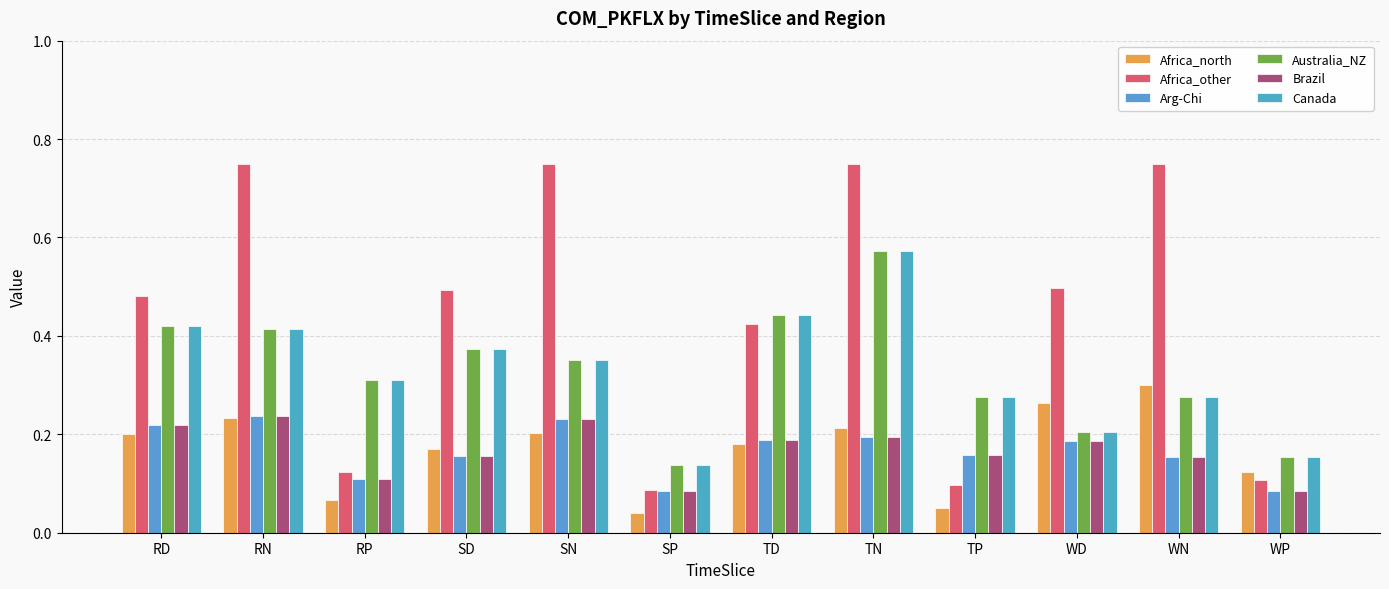

How many bars are there in each group?

6